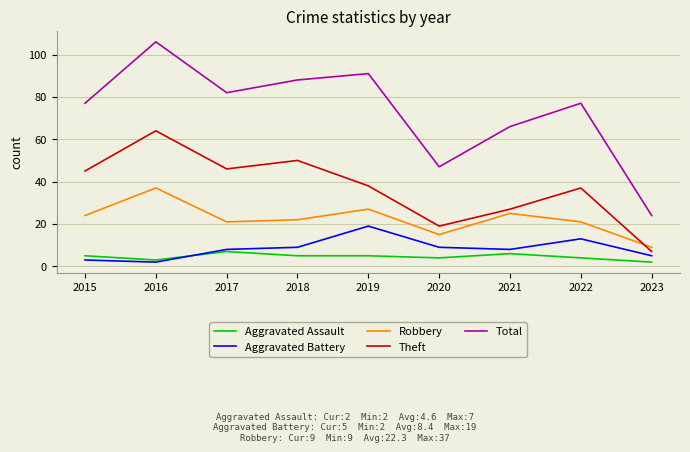

How many interior local peaks does the Total series have?

3